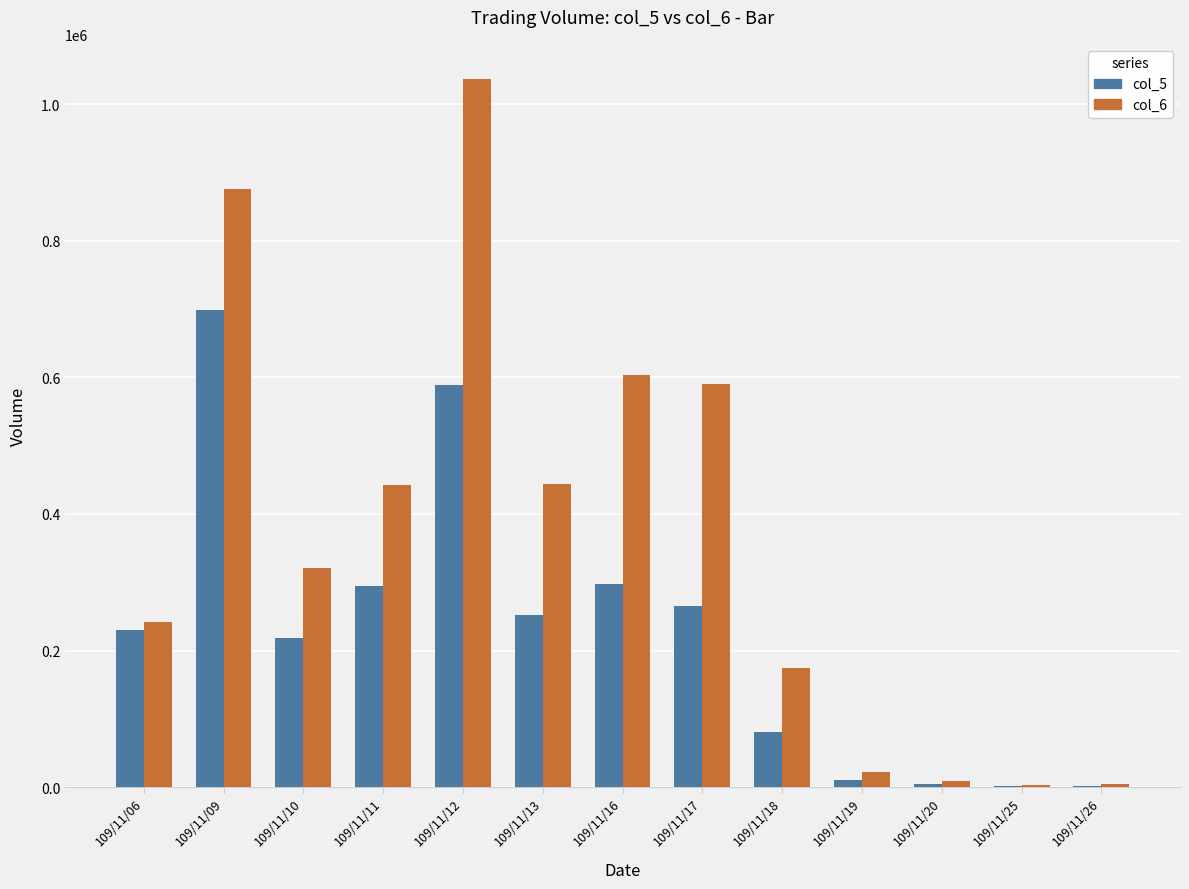

What value does the col_6 series have at 109/11/16, to the nearest 10?

603990